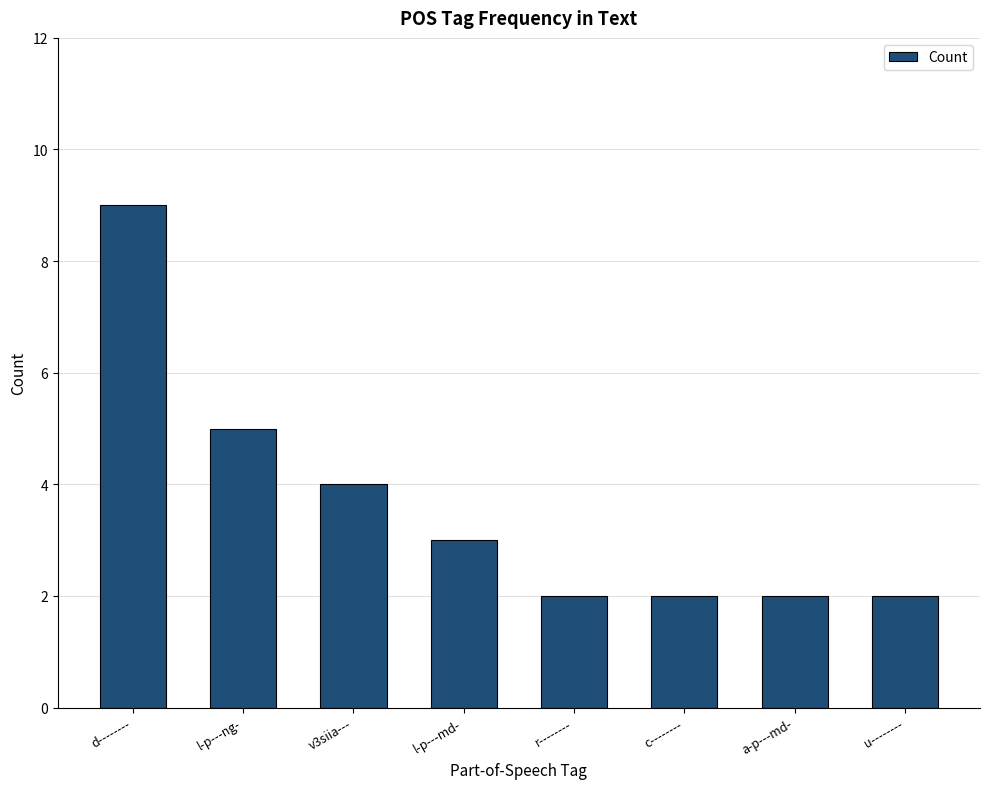

What is the average value?

4